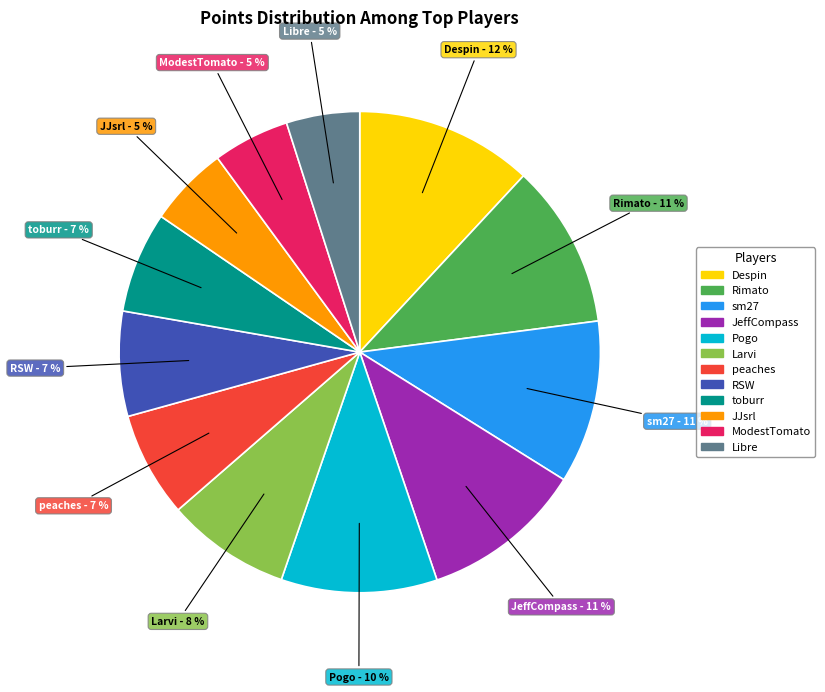

Does Rimato represent more than half of the total?

No